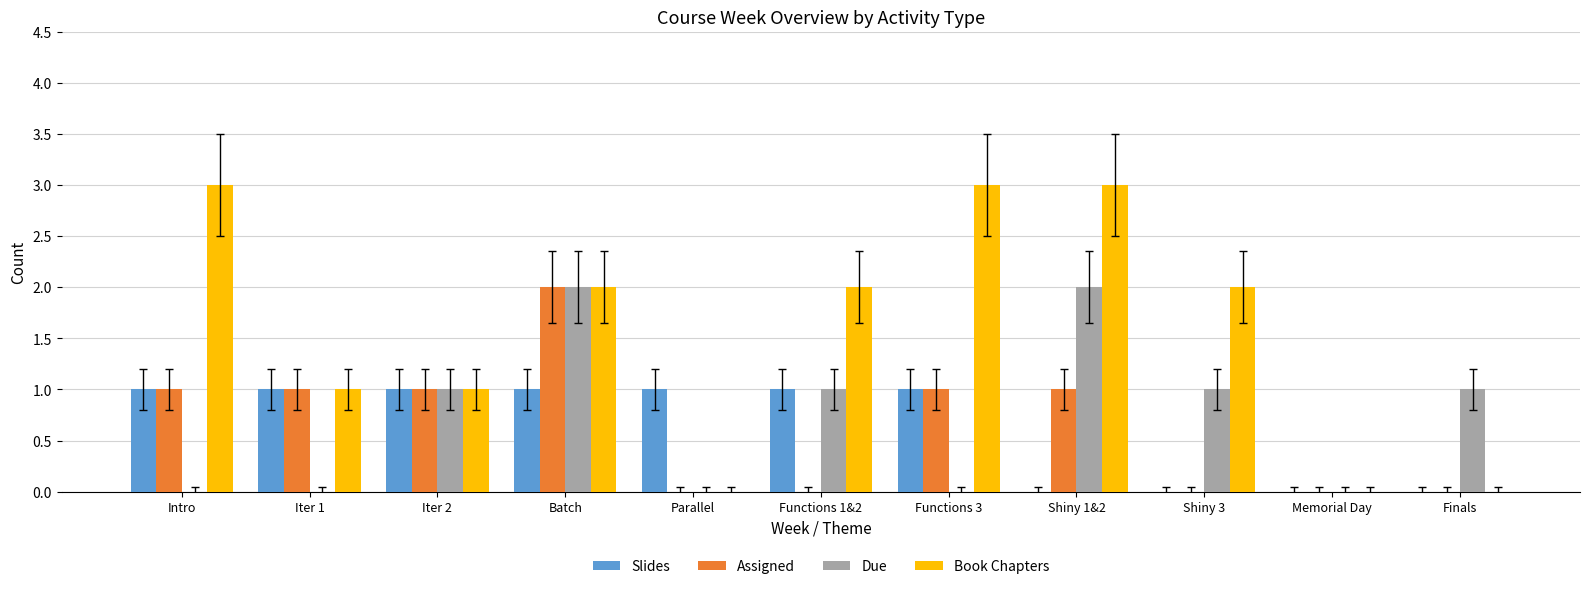

At which category is the sum across all series the highest?

Batch